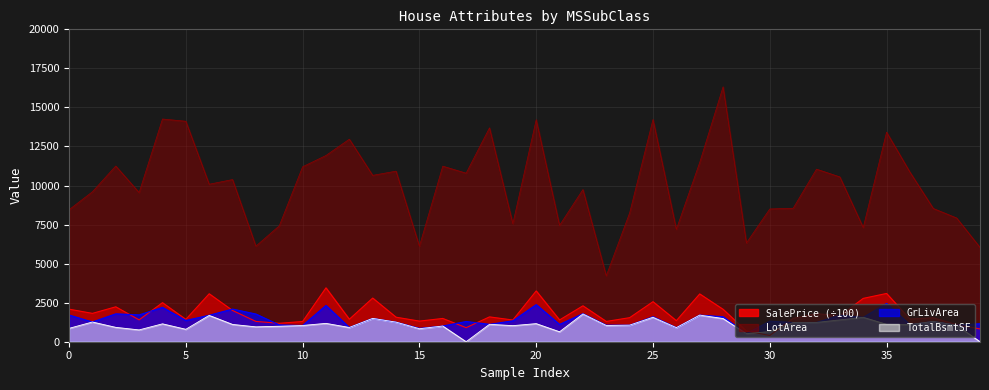

Rank the series by their maximum value, from highest to lowest.

LotArea, SalePrice (÷100), GrLivArea, TotalBsmtSF